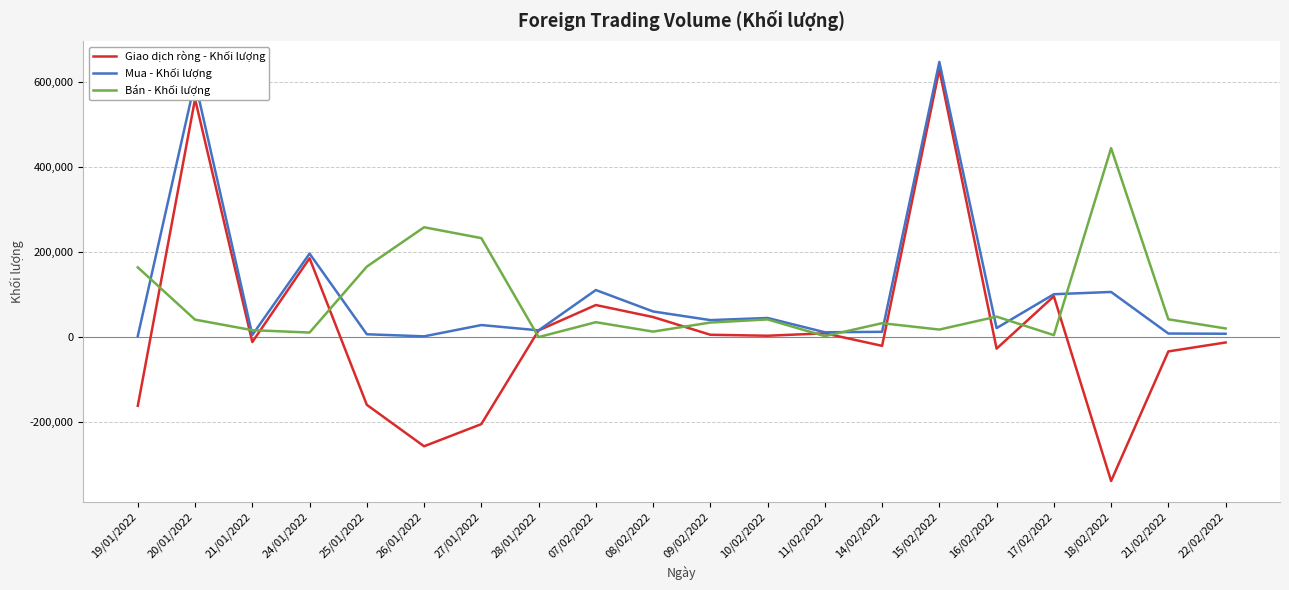

What are all the series names shown in the legend?

Giao dịch ròng - Khối lượng, Mua - Khối lượng, Bán - Khối lượng